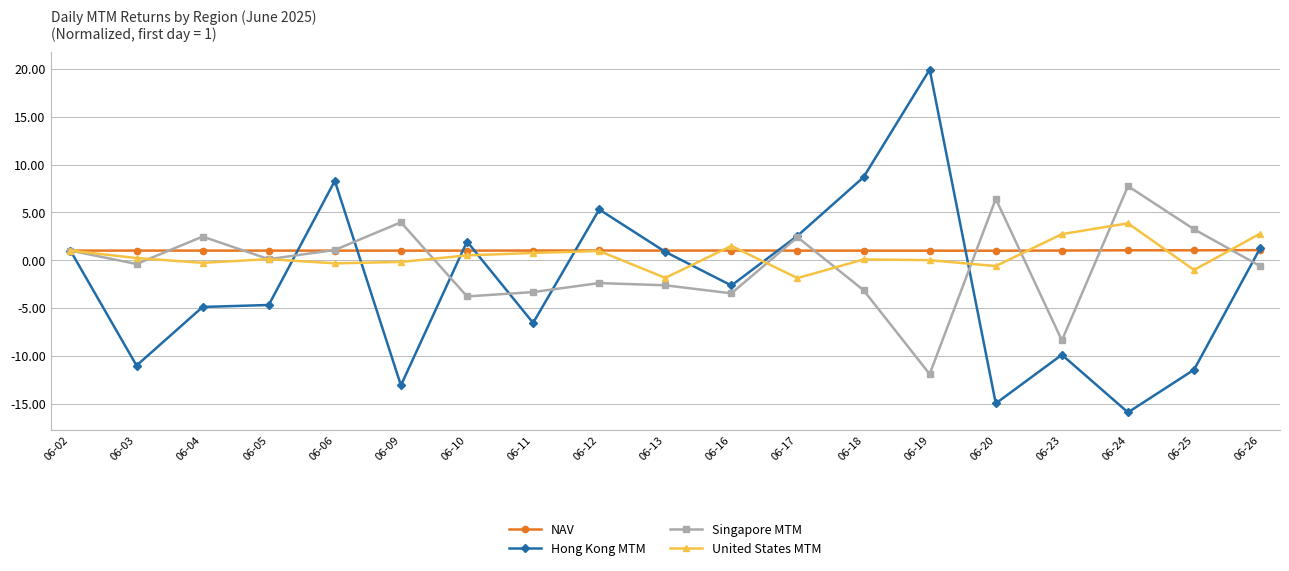

Which series has the largest range (max minus min)?

Hong Kong MTM